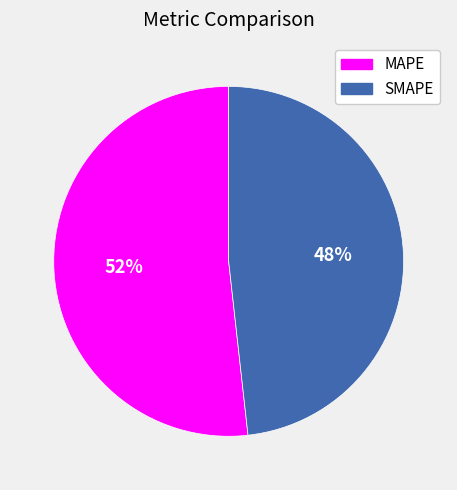

What percentage is the MAPE slice, to the nearest percent?

52%